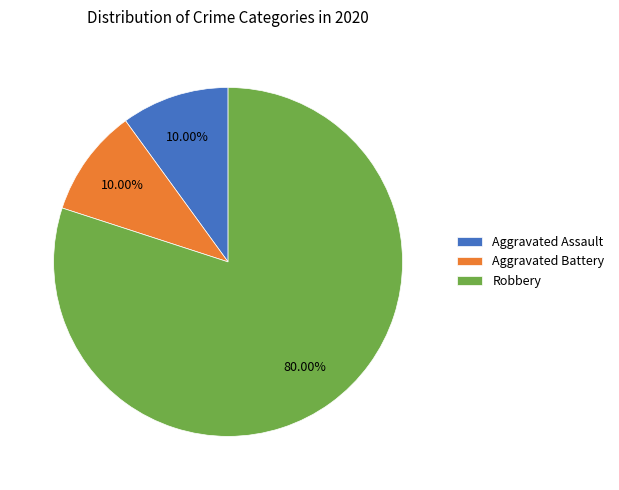

To the nearest percent, what portion does Robbery represent?

80%